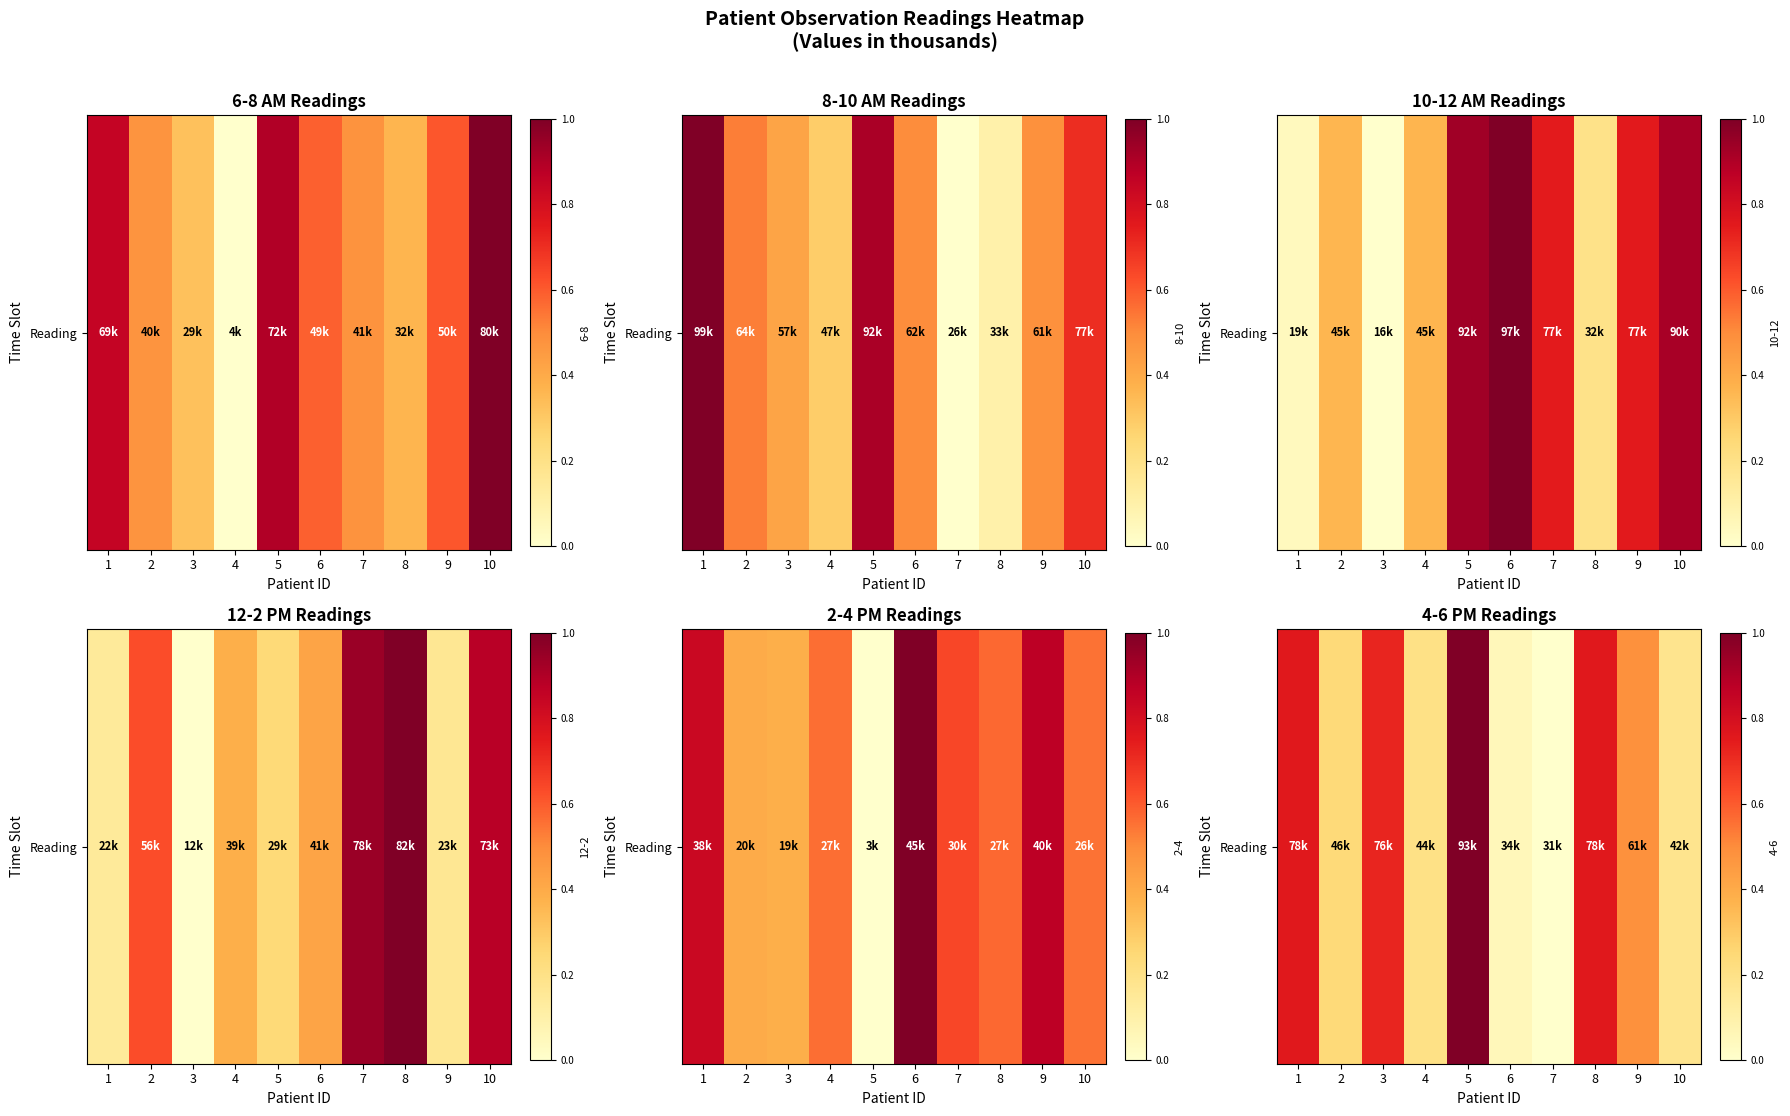

List the labels in order of value, largest first.

5, 8, 1, 3, 9, 2, 4, 10, 6, 7